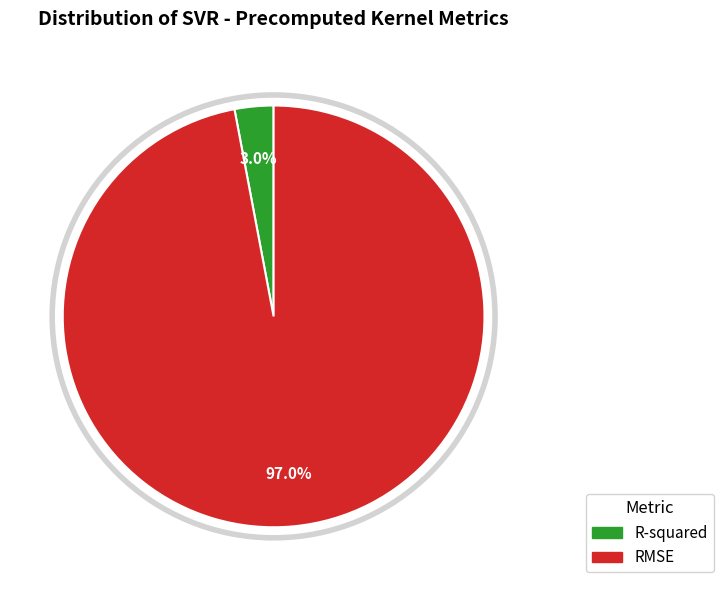

To the nearest percent, what percentage of the pie is R-squared?

3%